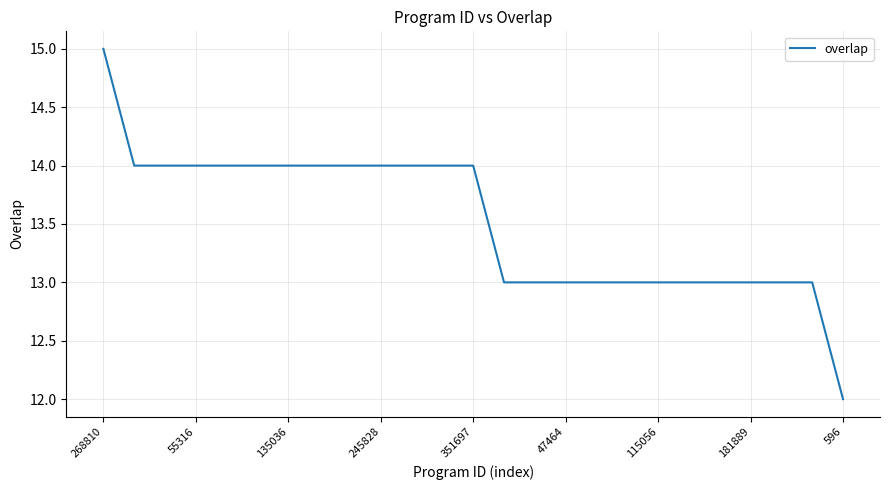

What is the average value?

14